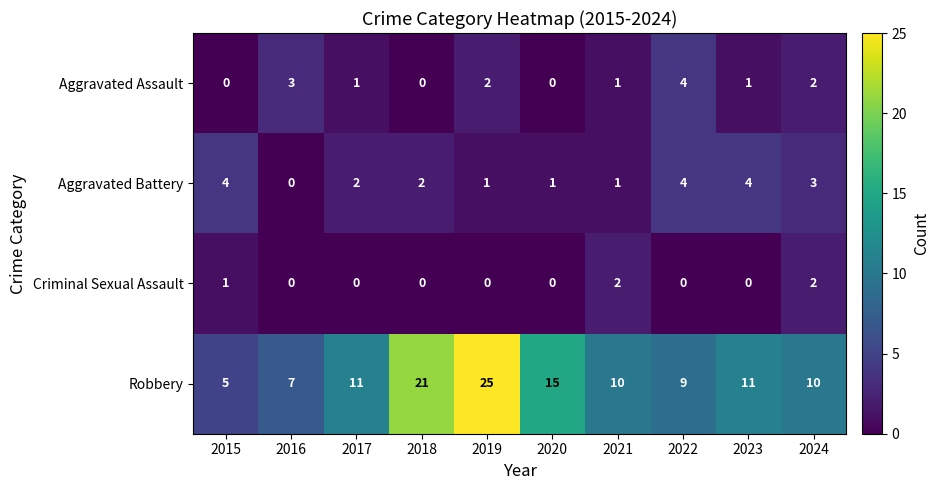

How many data points in Aggravated Assault are less than 1?

3